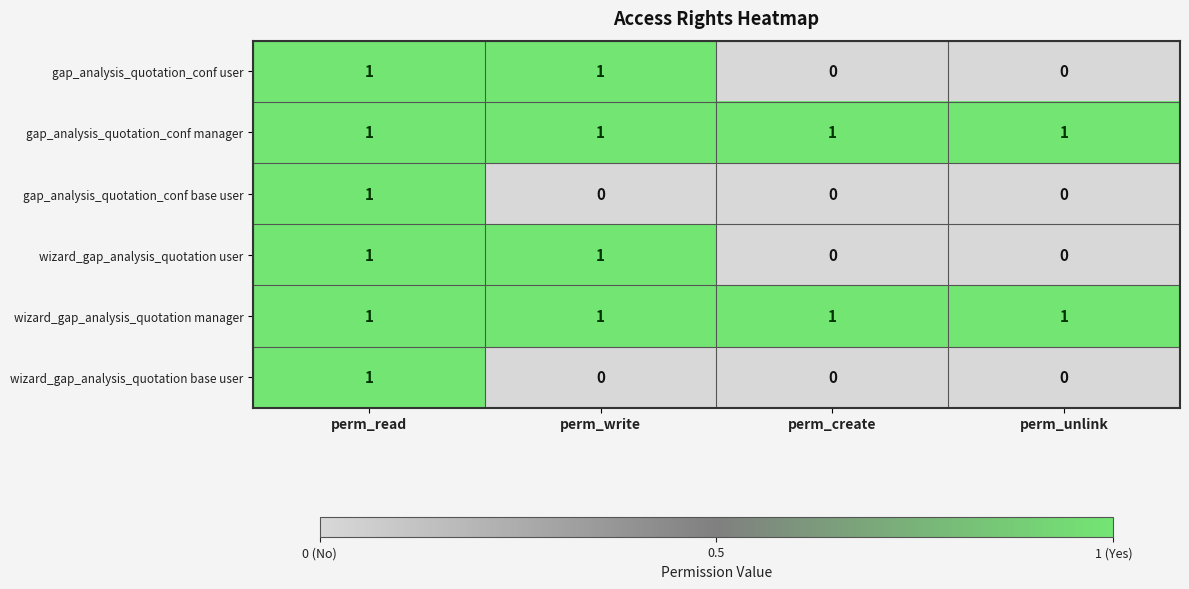

True or false: wizard_gap_analysis_quotation manager has a value of 1 at perm_write.

True